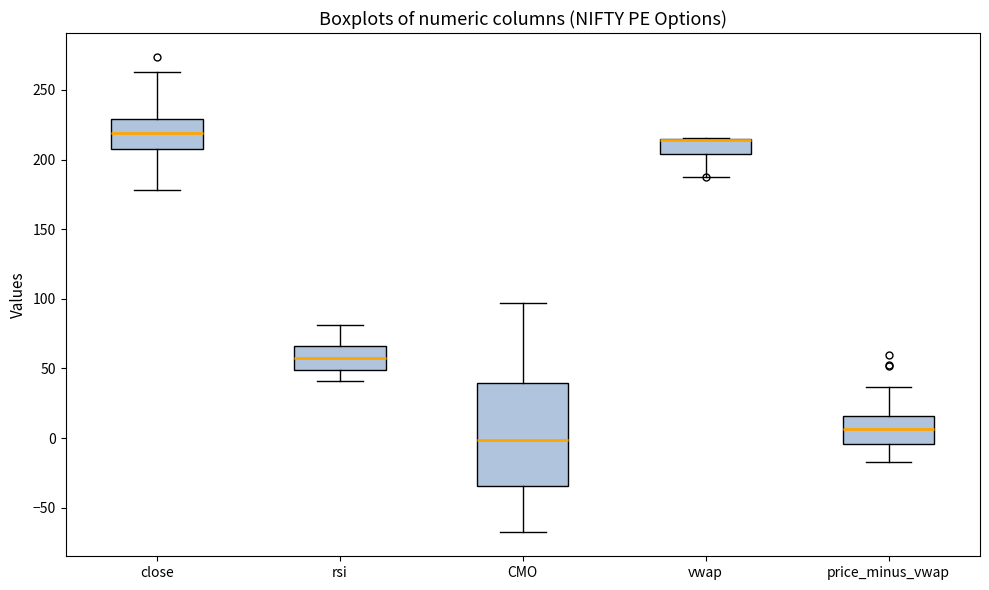

Where does the median line of the box for CMO sit on the y-axis? The values are not printed on the chart, so give them approximately, as read against the axis.

0